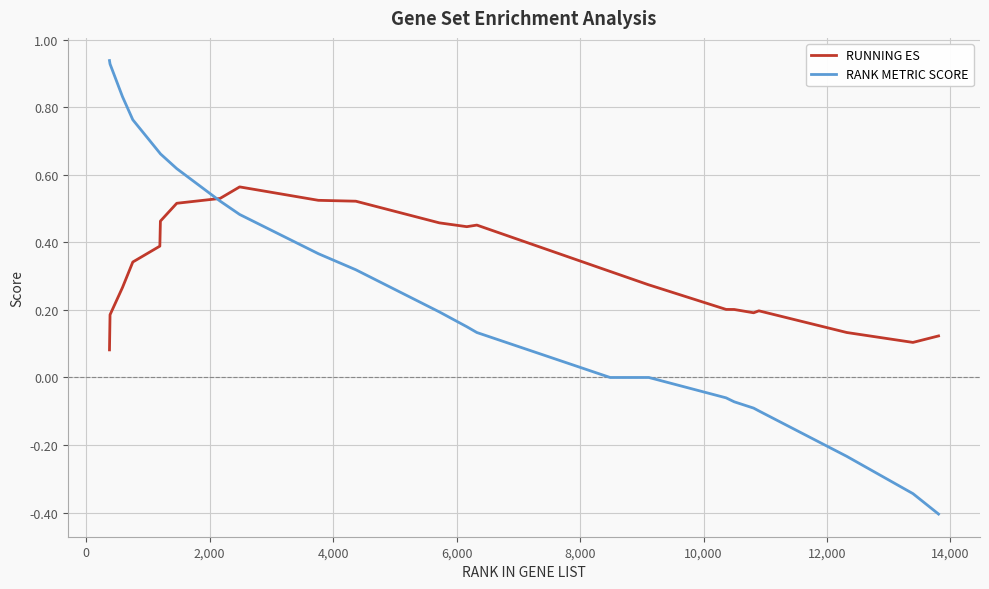

Which series has the widest spread of values?

RANK METRIC SCORE